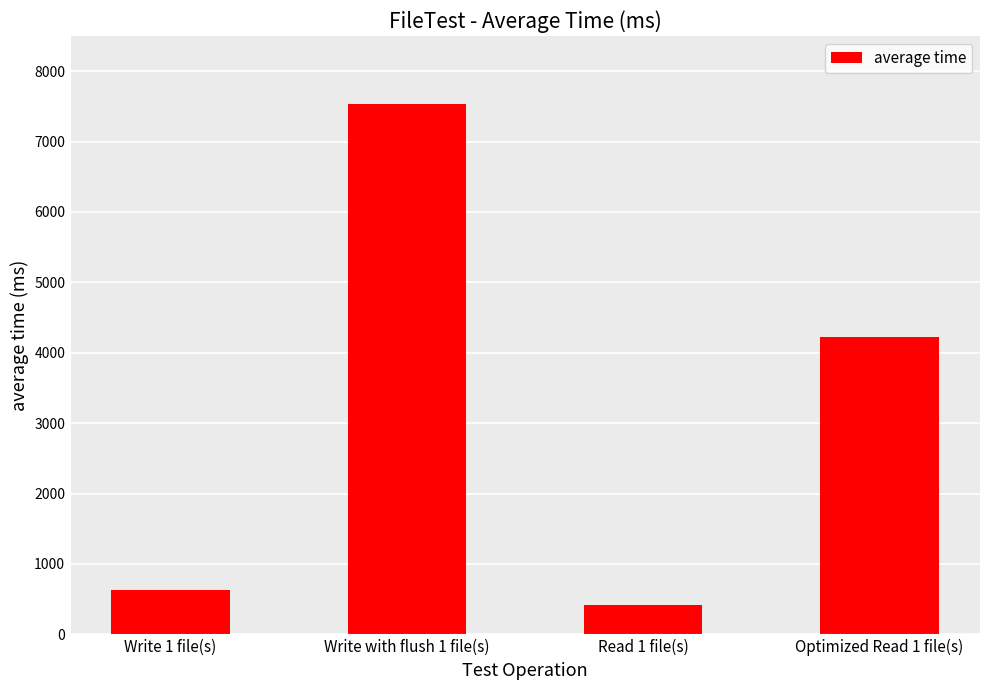

What is the label of the 2nd bar from the right?

Read 1 file(s)